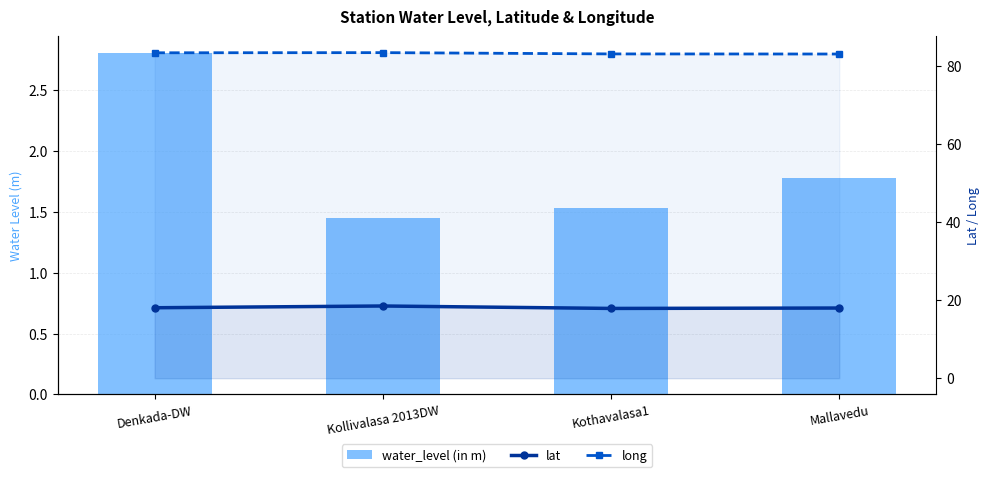

Reading left to right, transcribe all the data shown in this chart.

water_level (in m): 2.8	1.4	1.5	1.8
lat: 18.1	18.5	17.9	18.0
long: 83.5	83.5	83.2	83.2